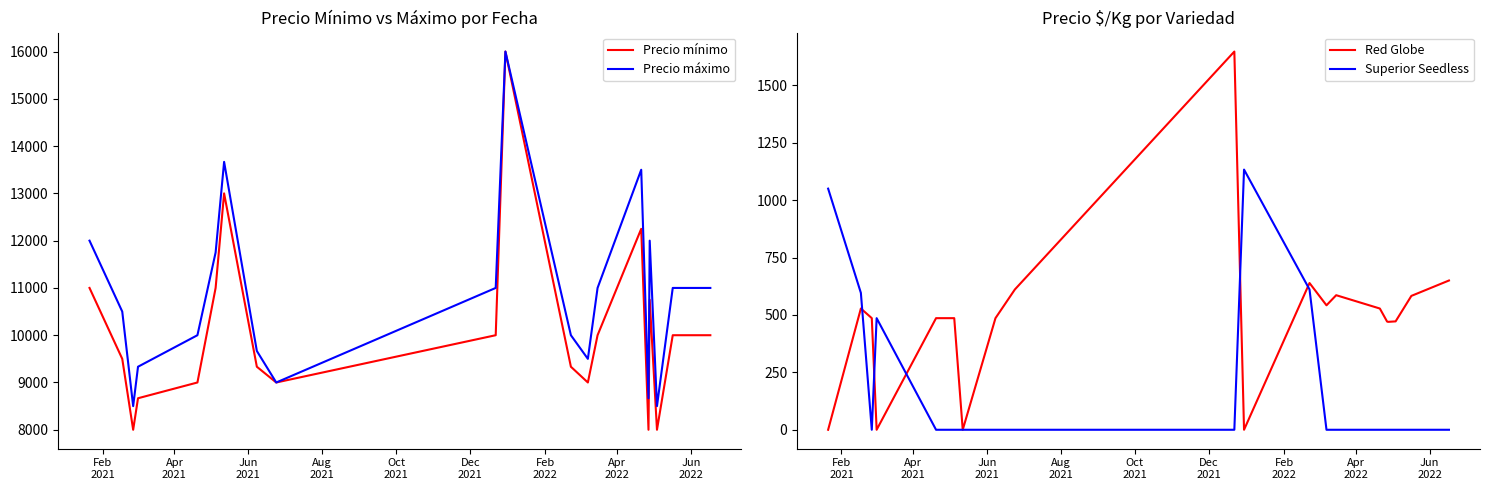

In Precio mínimo, how many points are lower than both neighbors (excluding endpoints)?

5